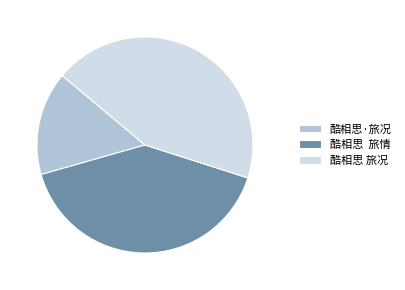

The 酷相思 旅况 slice represents 44% of the pie. True or false?

True